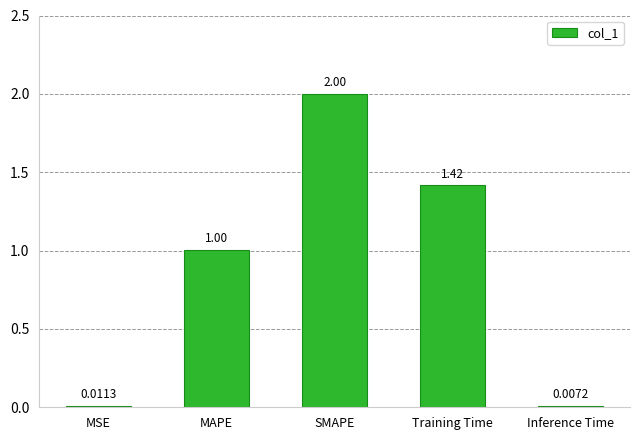

Count the number of data series in this chart.

1